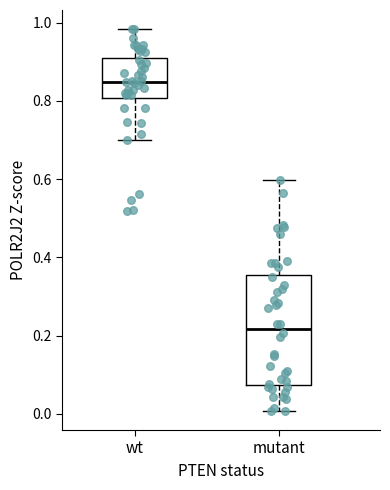

Where does the median line of the box for wt sit on the y-axis? The values are not printed on the chart, so give them approximately, as read against the axis.

0.84